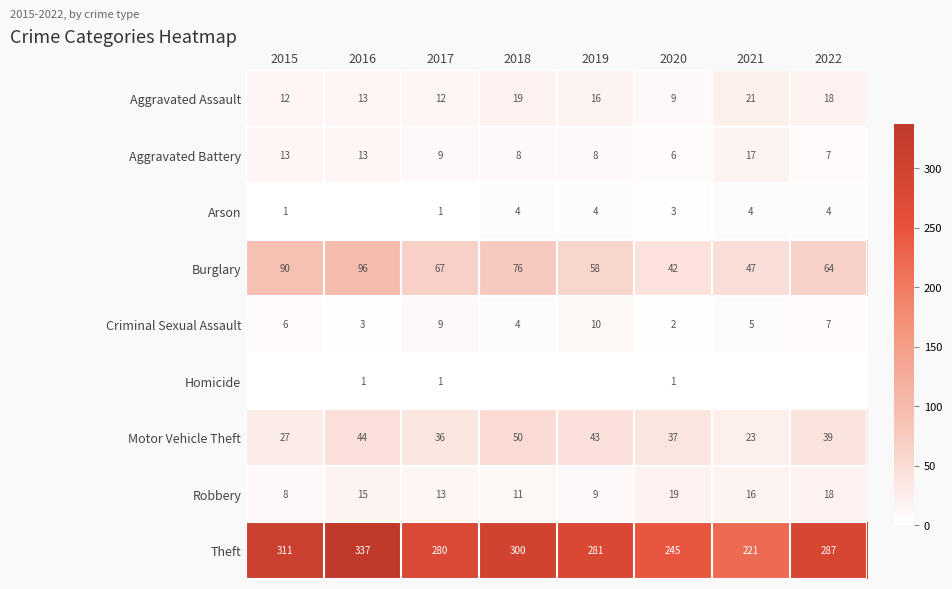

What is the sum of all Criminal Sexual Assault values?

46